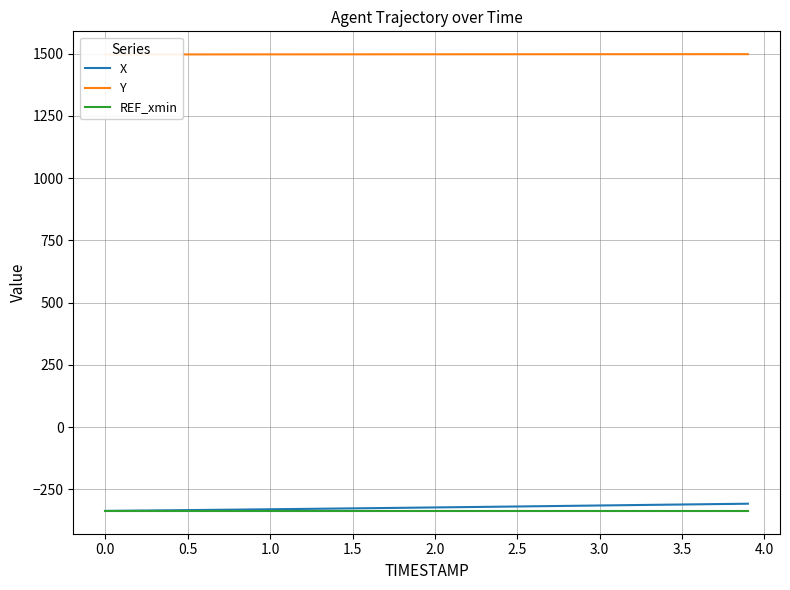

What is the lowest value of the REF_xmin series?

-336.7